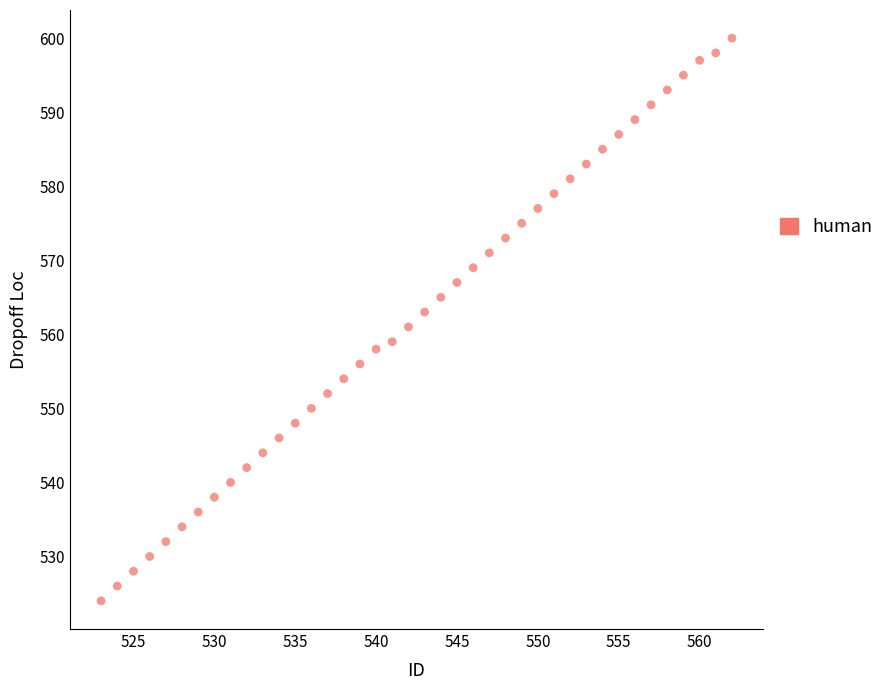

What is the range of X values (max minus min)?

39